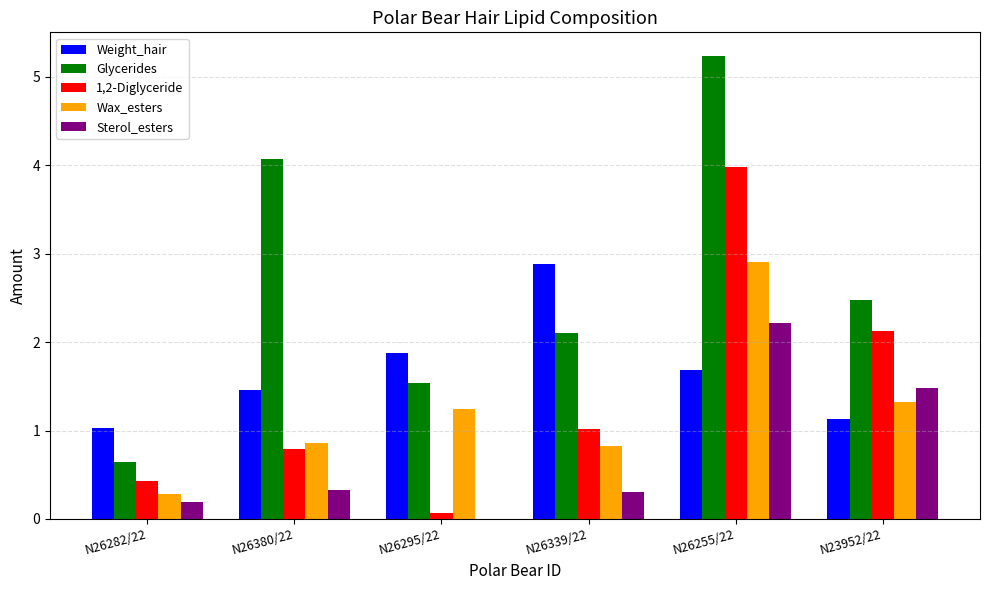

What value does the Wax_esters series have at N26380/22?

0.9